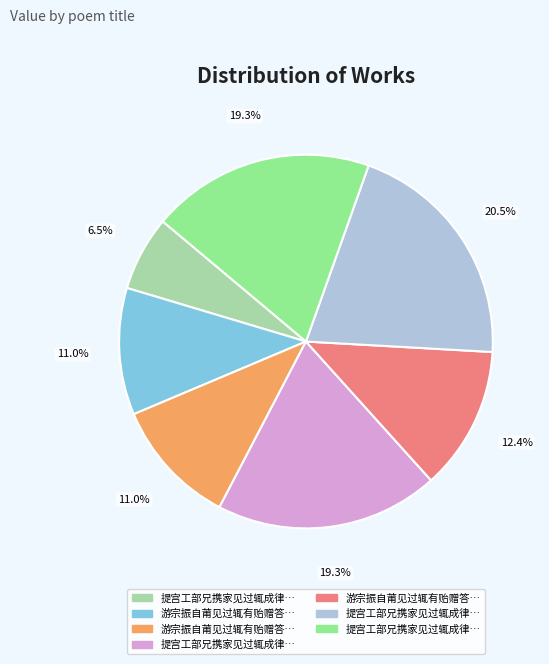

Does any single category account for the majority?

No